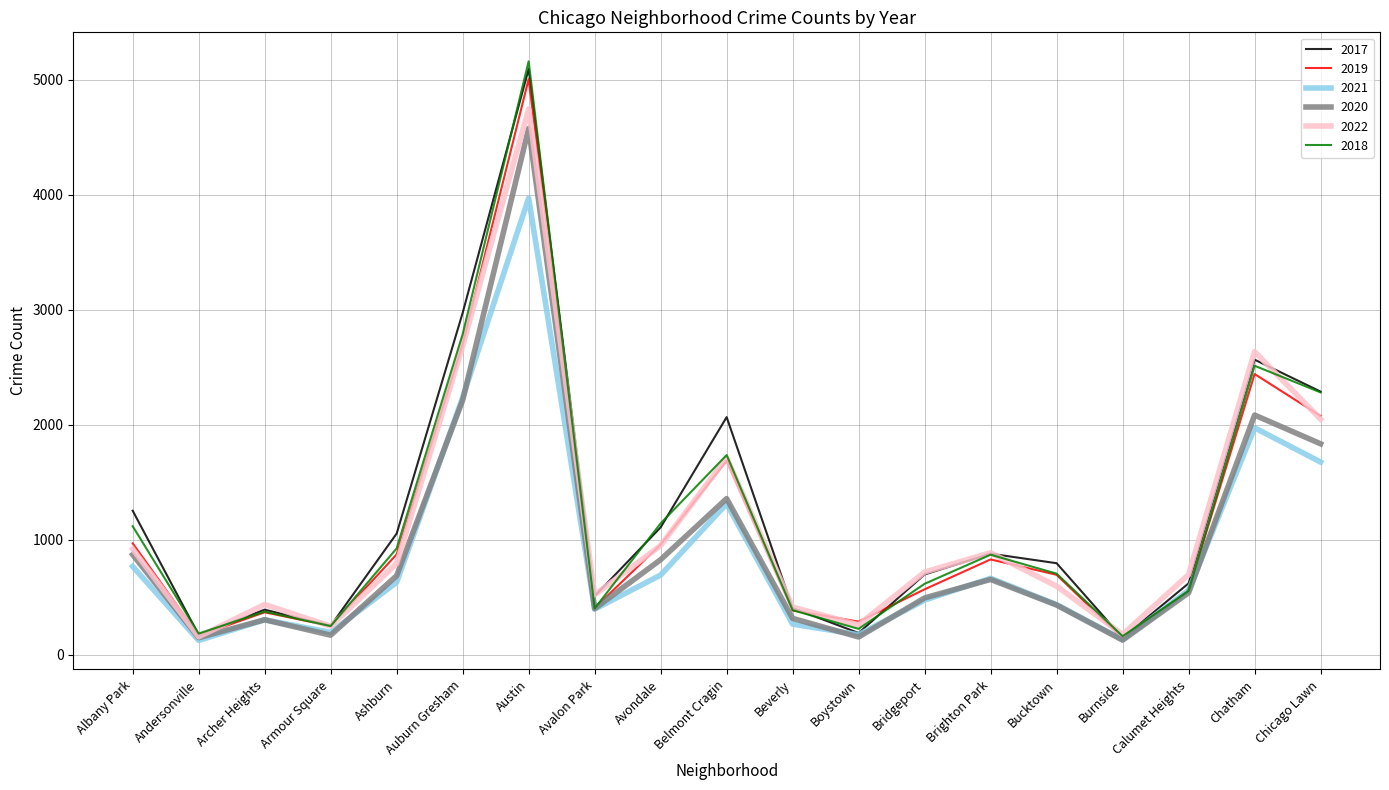

Between Archer Heights and Chicago Lawn, which series saw the biggest shift?

2018